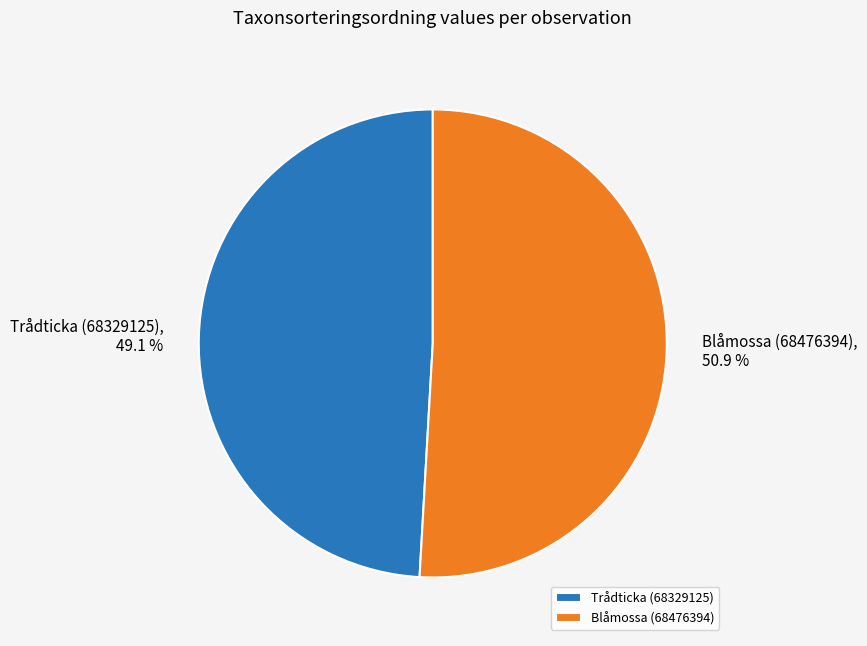

Which category accounts for the majority?

Blåmossa (68476394)